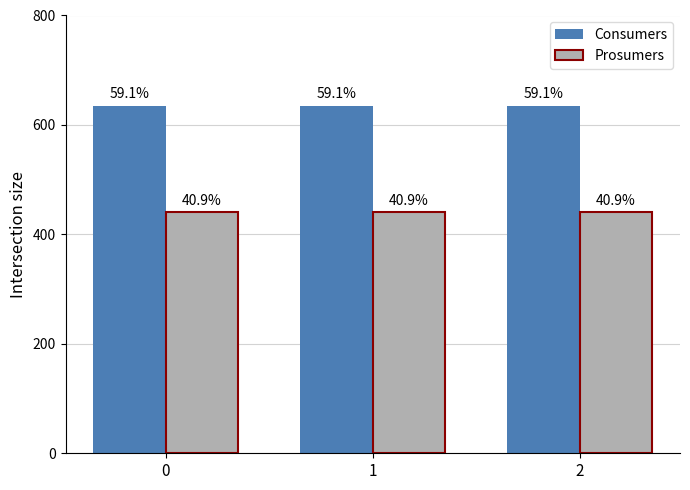

Reading left to right, list all the values displayed in this chart.

Consumers: 635	635	635
Prosumers: 440	440	440